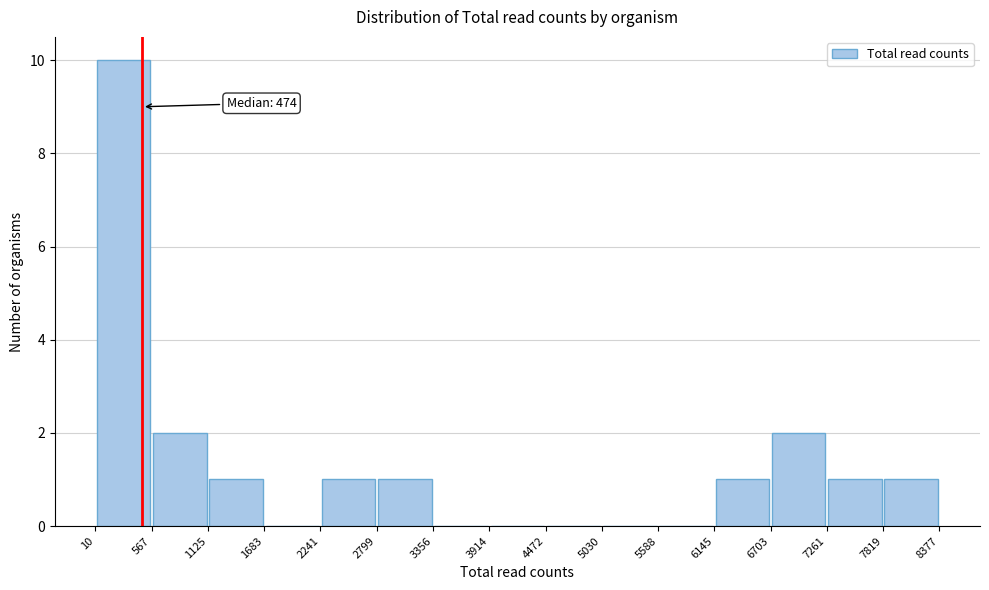

Which range on the x-axis has the tallest bar?

10 to 567